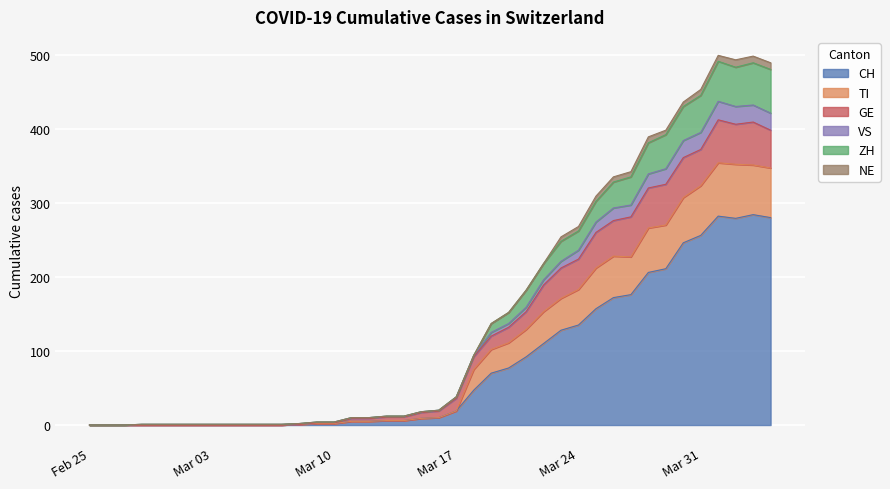

What is the maximum value shown in the chart?

499